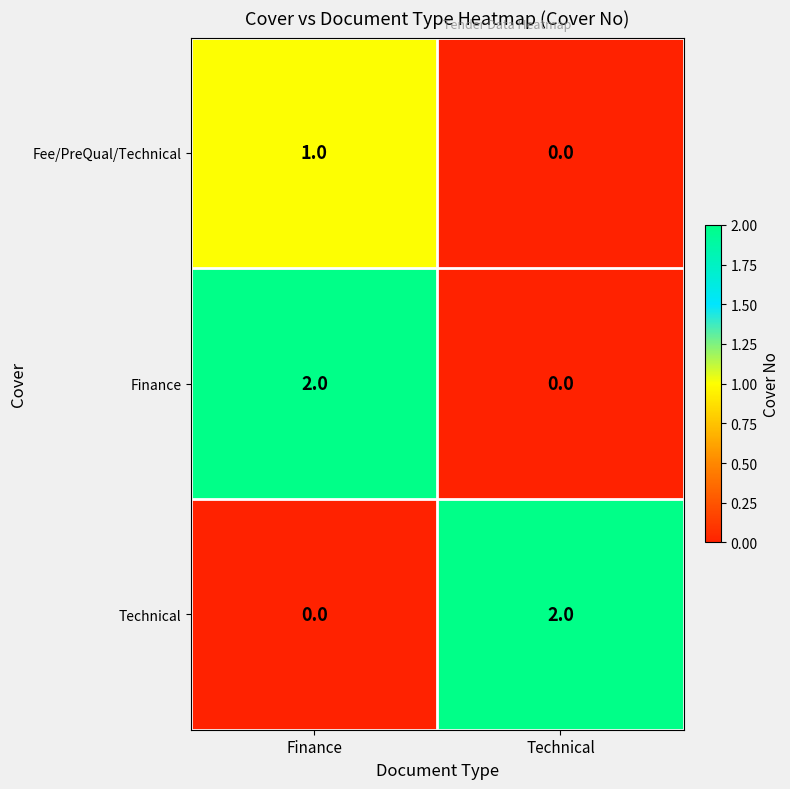

At which label does Finance reach its minimum?

Technical